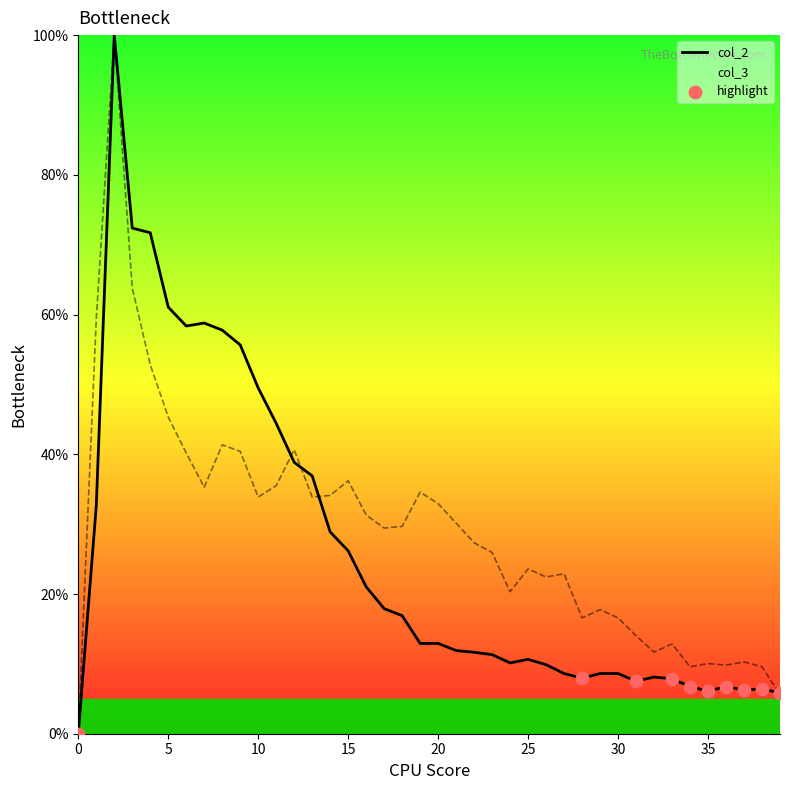

At how many categories does at least one series exceed 52?

9